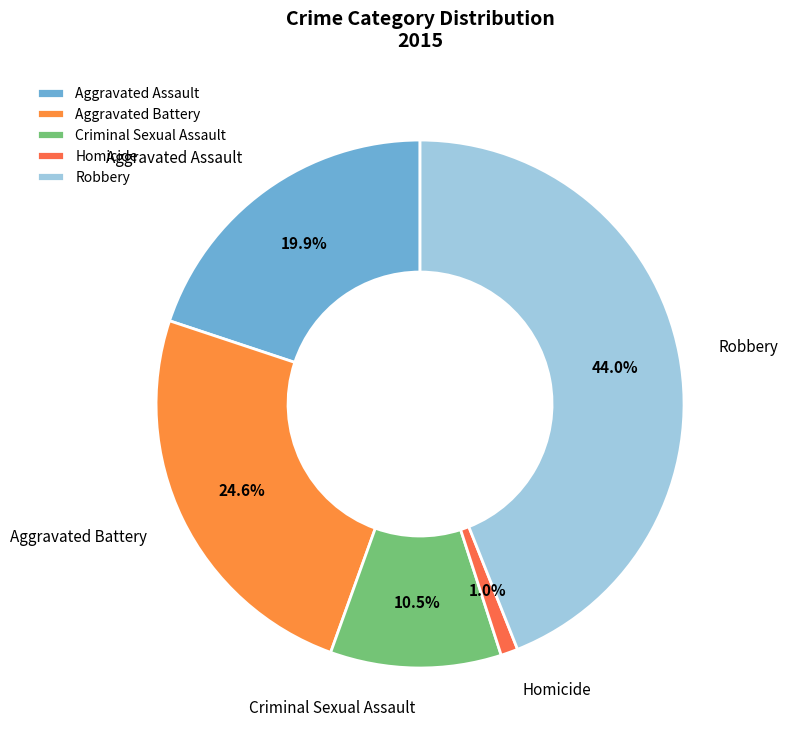

To the nearest percent, what is the difference between the largest and smallest slice percentages?

43%